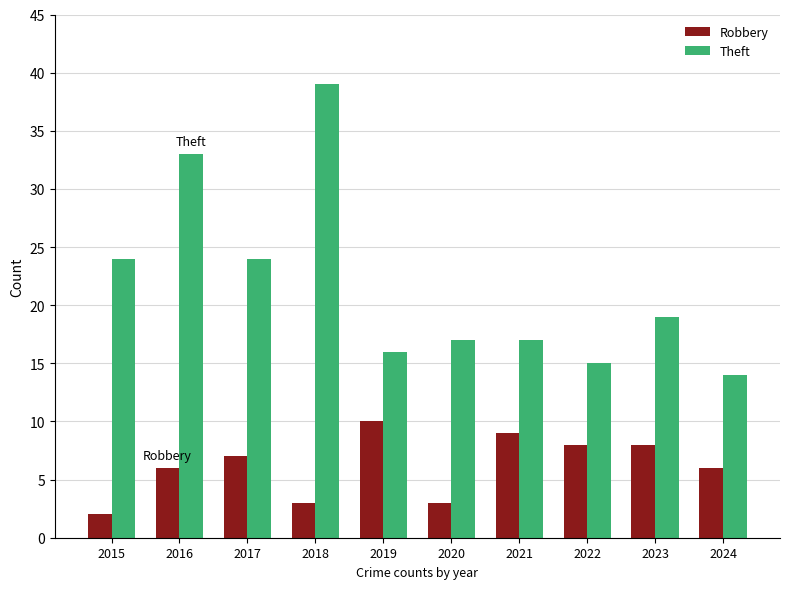

Which category has the highest value in the Theft series?

2018